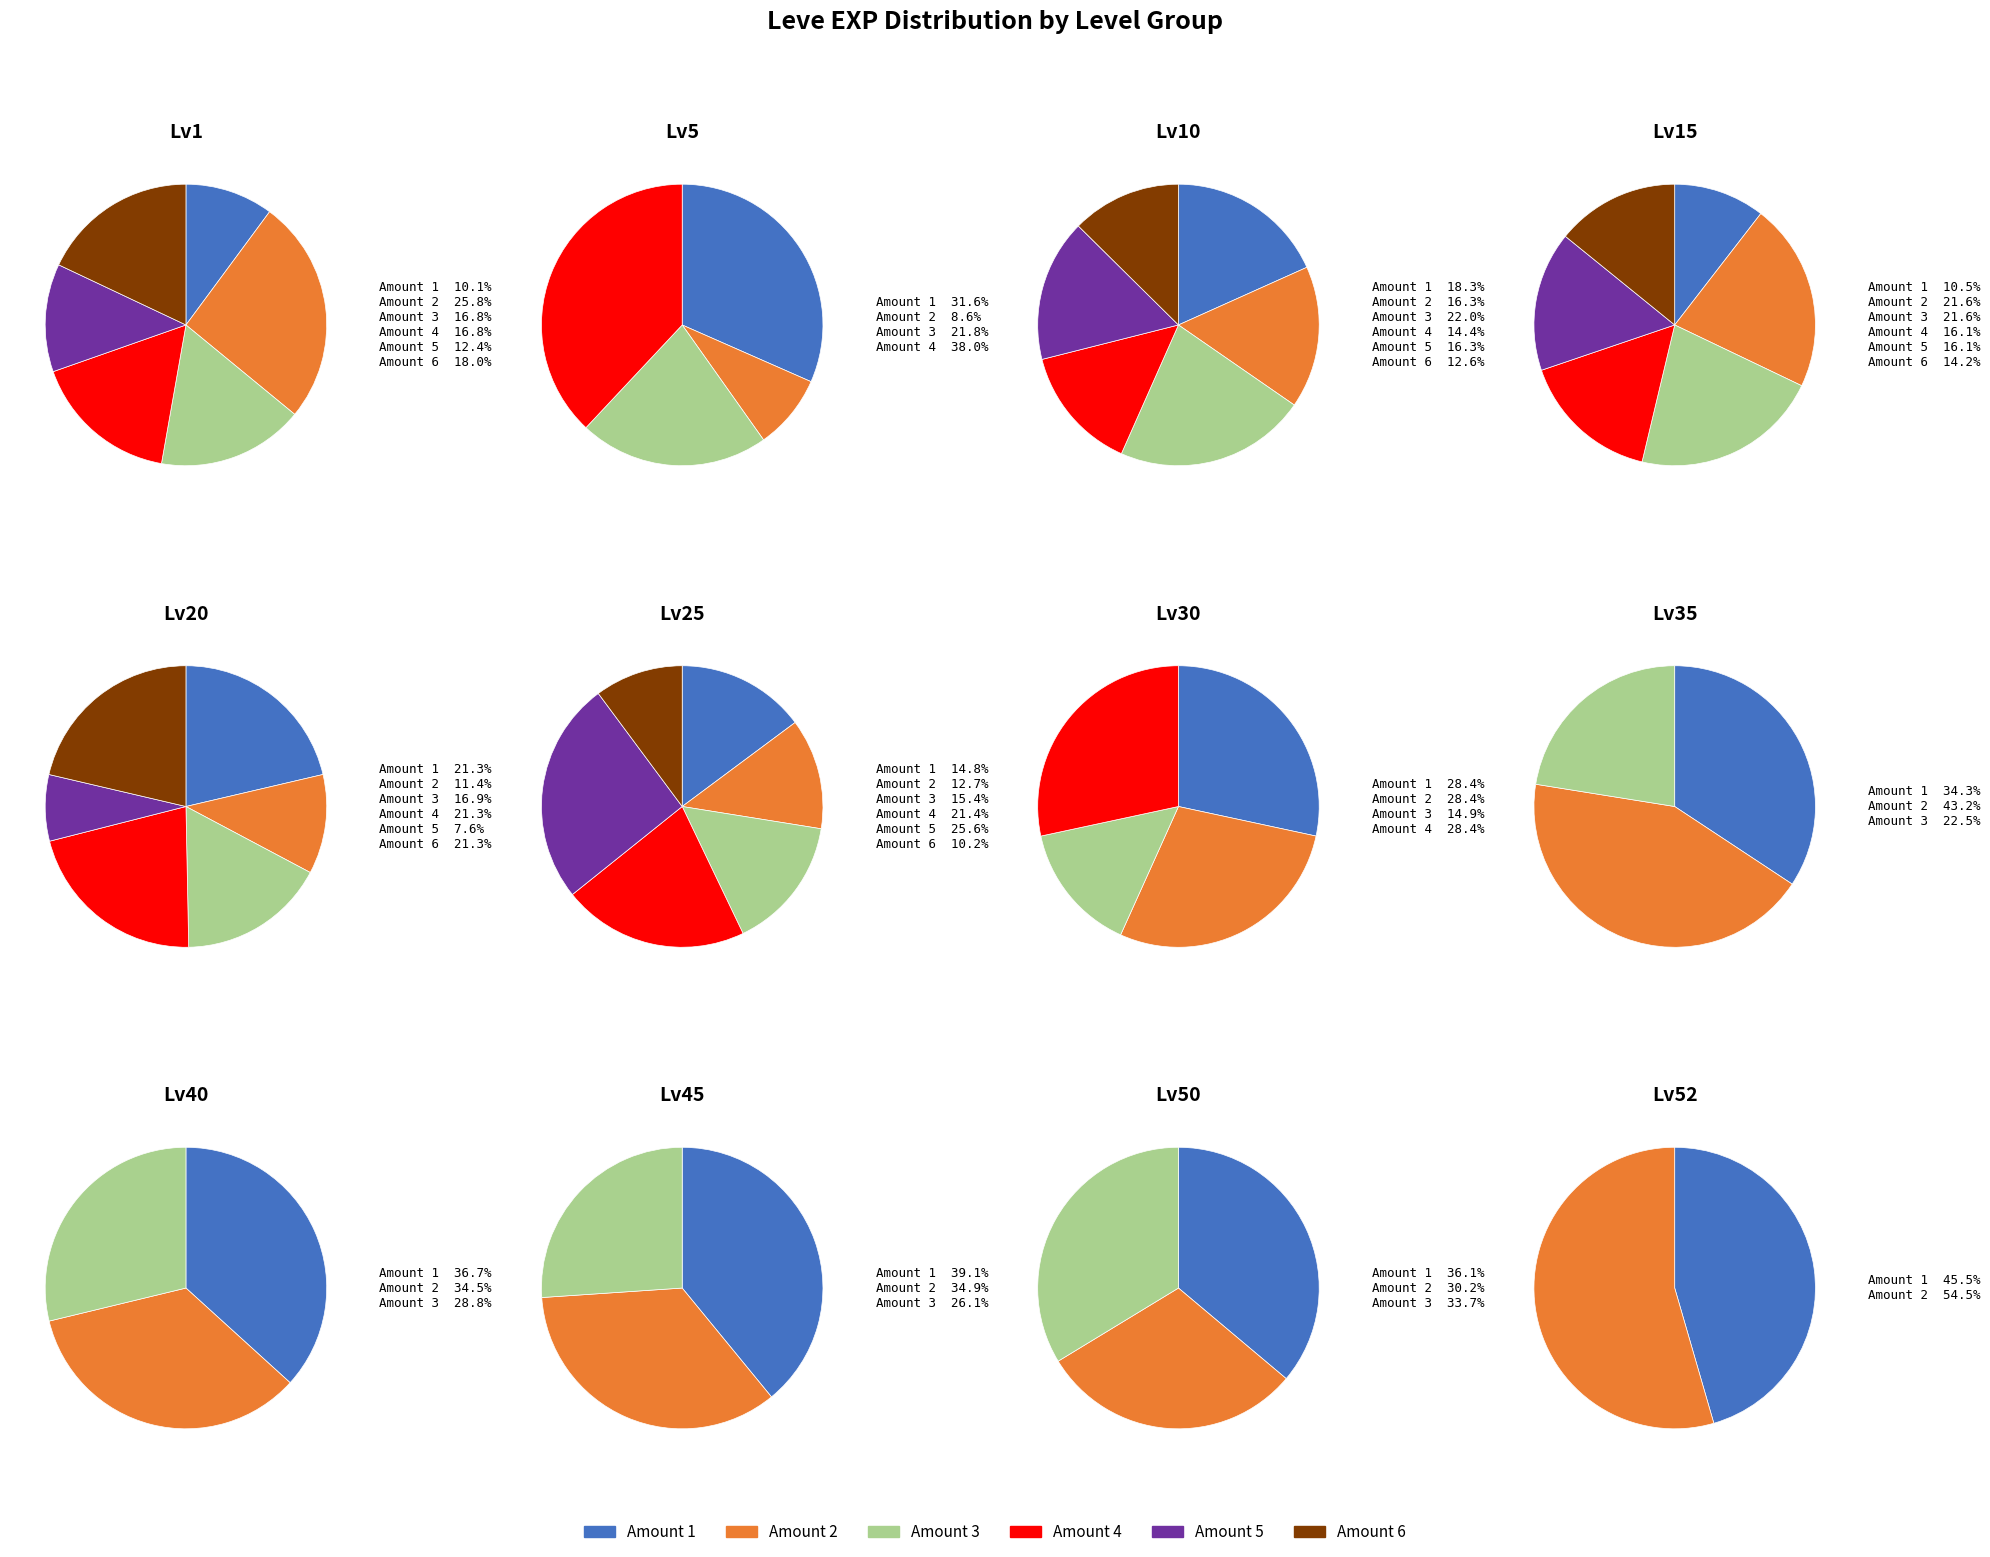

Which series changed the most between 7 and 12?

Amount=1